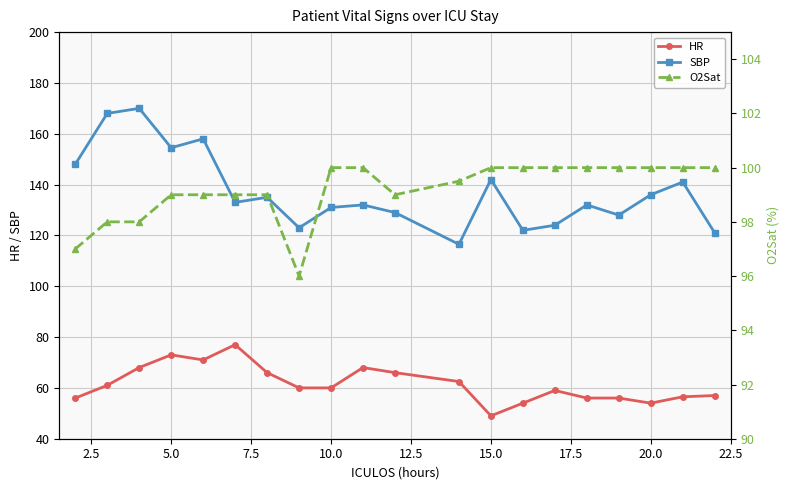

What is the lowest value of the HR series?

49.0